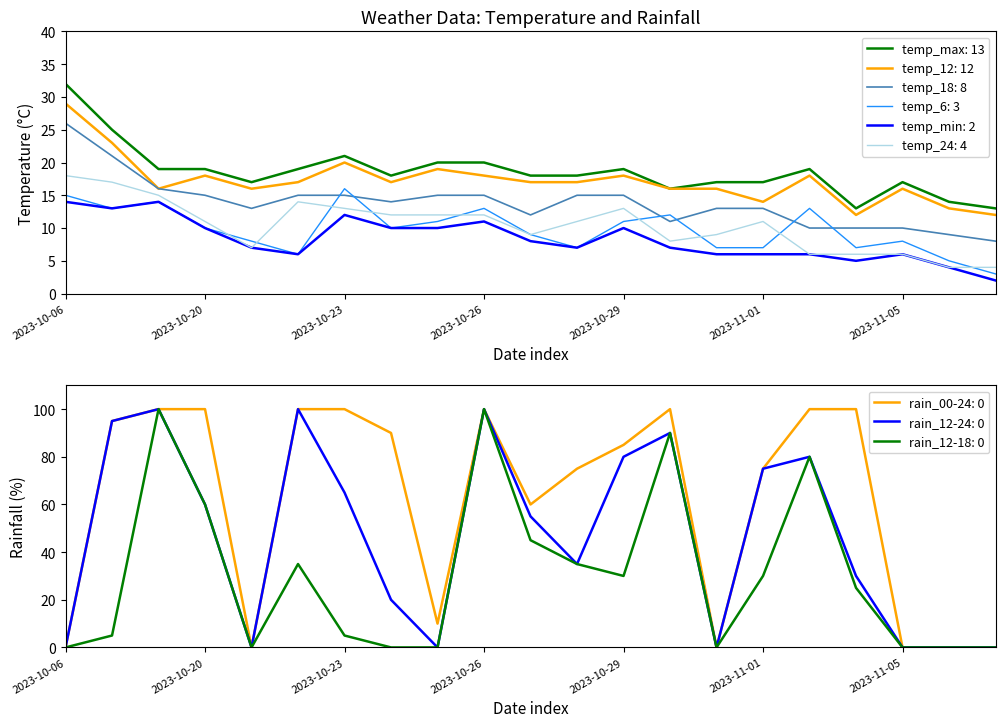

True or false: temp_min and temp_6 intersect in this chart.

False